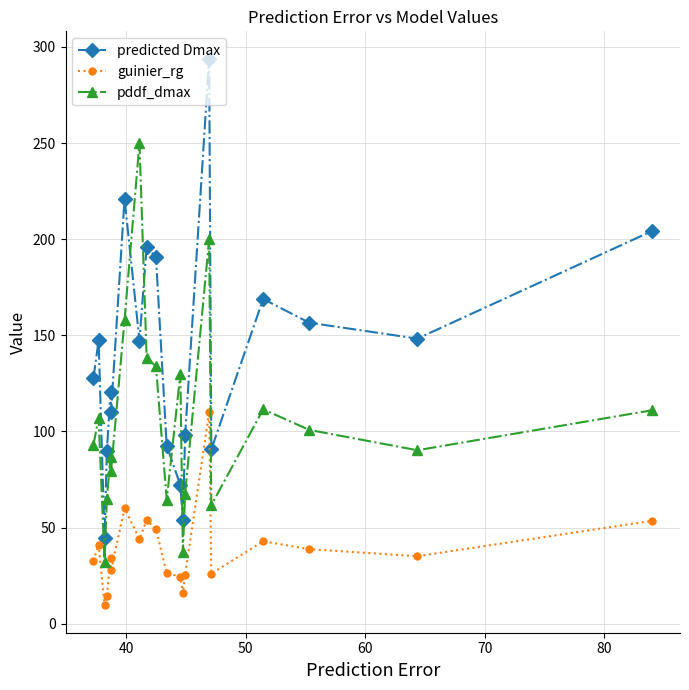

What is the smallest value displayed?

9.5